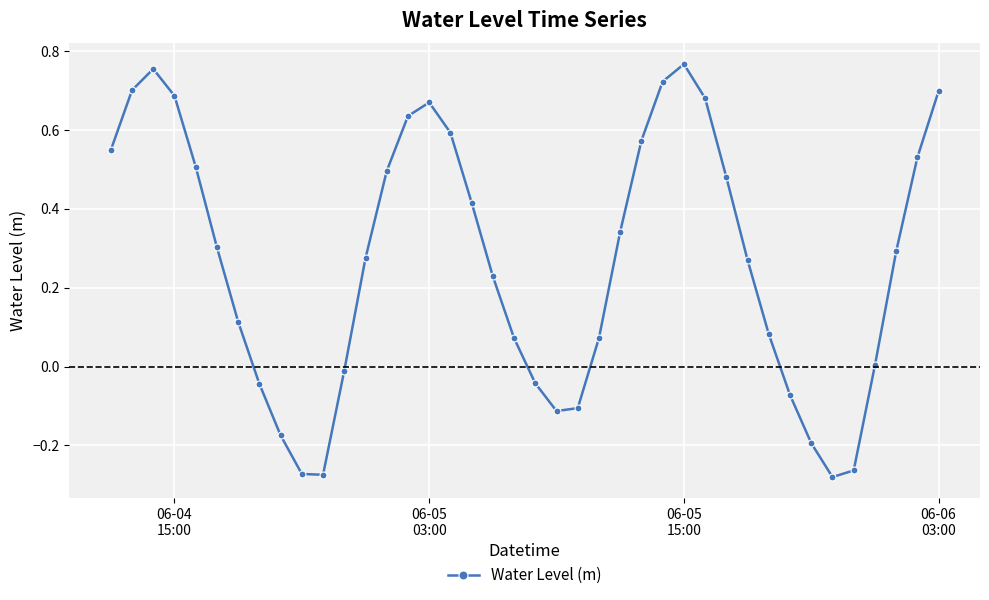

What is the difference between the second highest and minimum values?

1.0